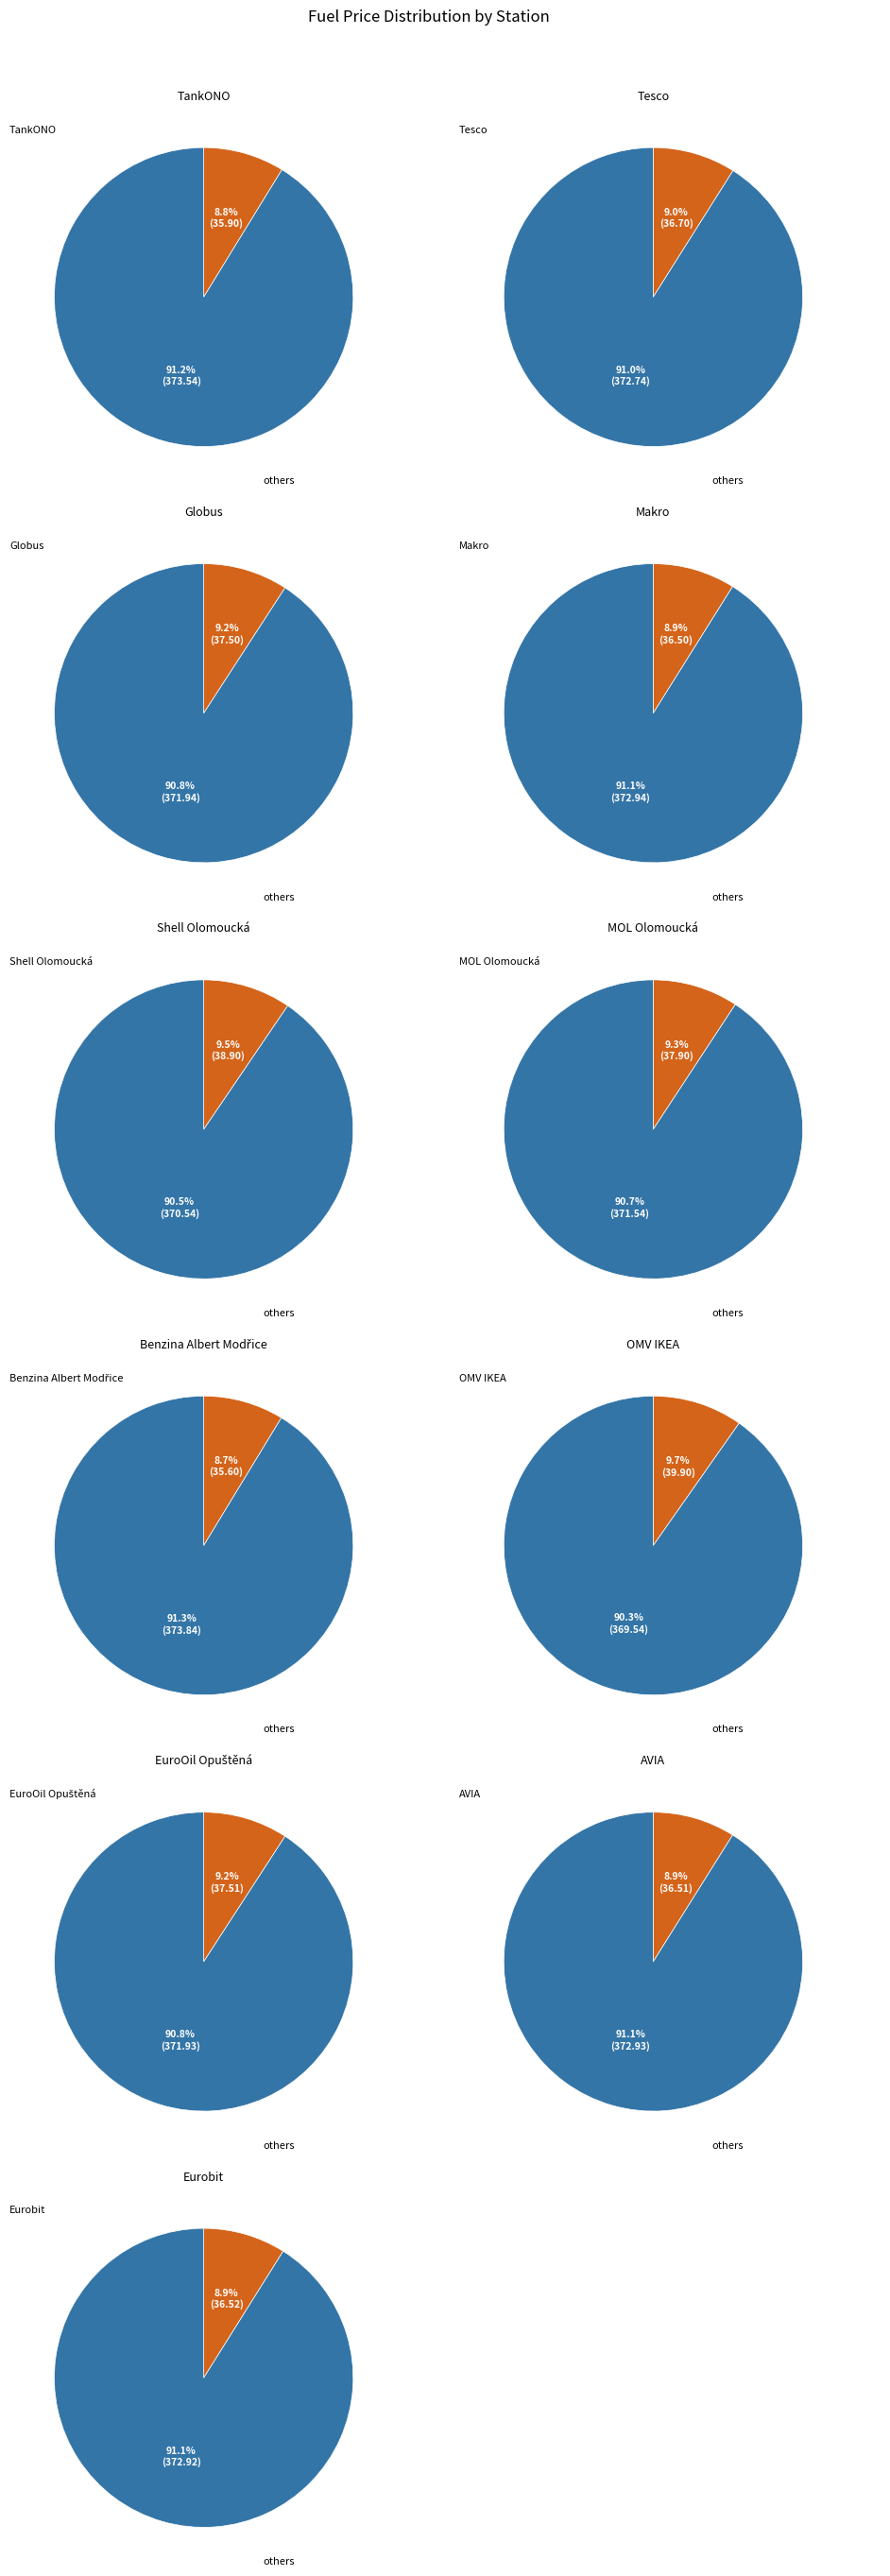

True or false: Shell Olomoucká accounts for 1% of the total.

False